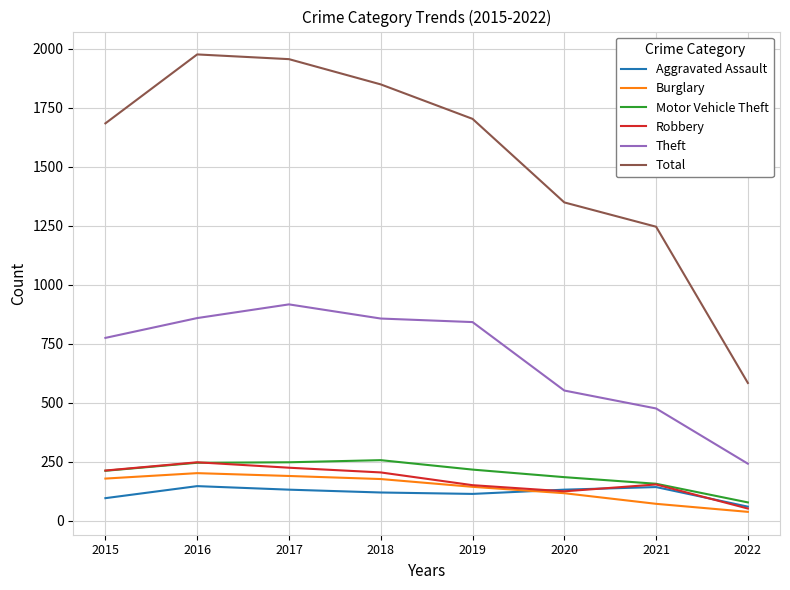

What is the greatest value displayed?

1975